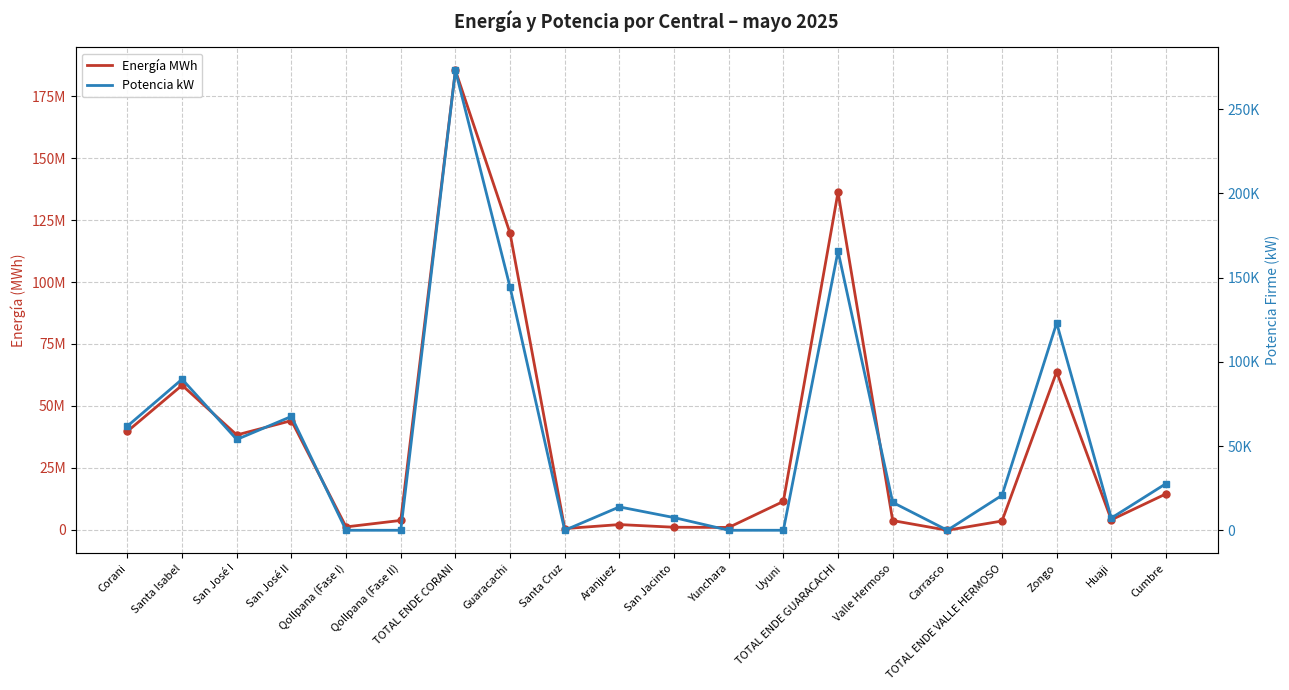

List the series in order of their peak value, lowest first.

Potencia kW, Energía MWh